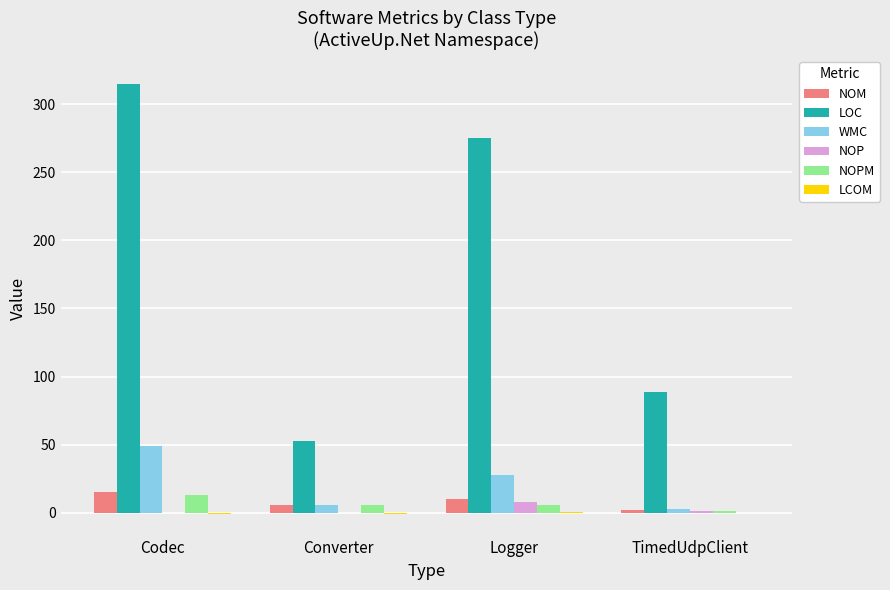

True or false: LOC has a value of 182.2 at Logger.

False